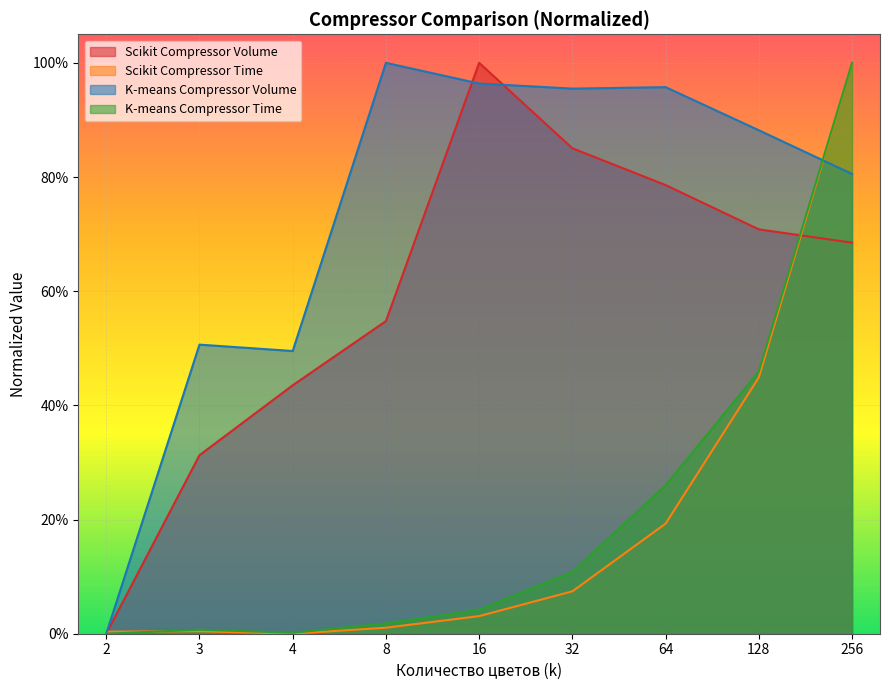

At which category does the chart reach its minimum across all series?

2